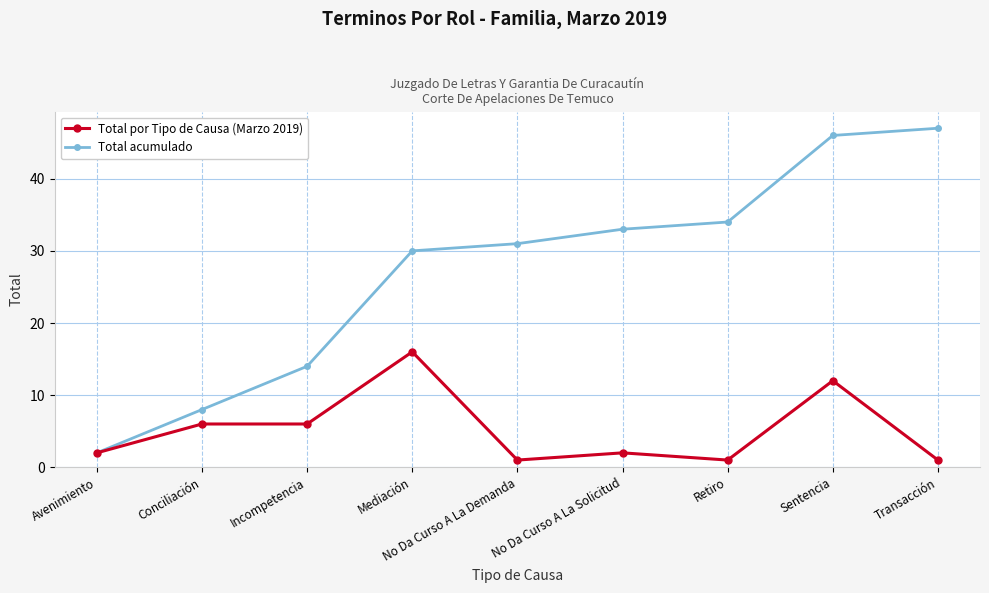

At how many categories does at least one series exceed 25?

6